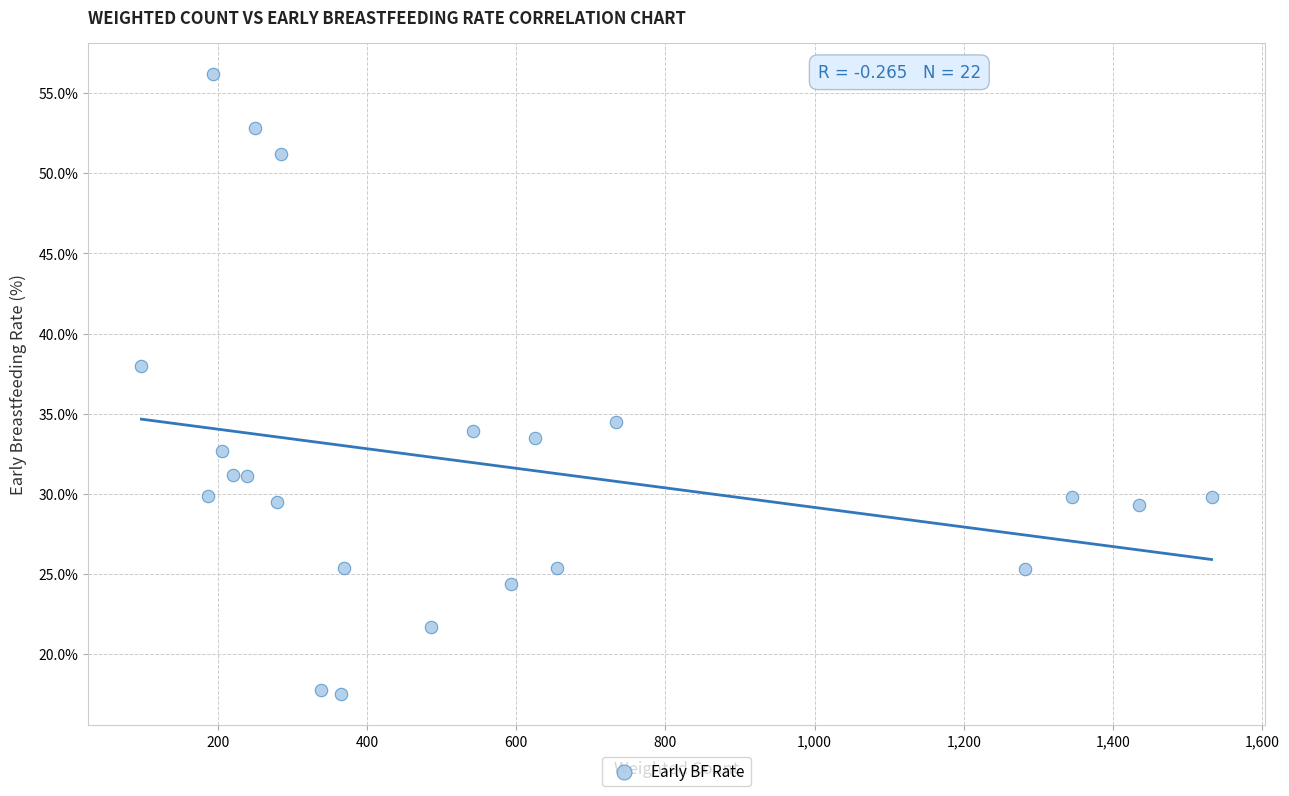

What Y value in the scatter plot is closest to 36?

34.5